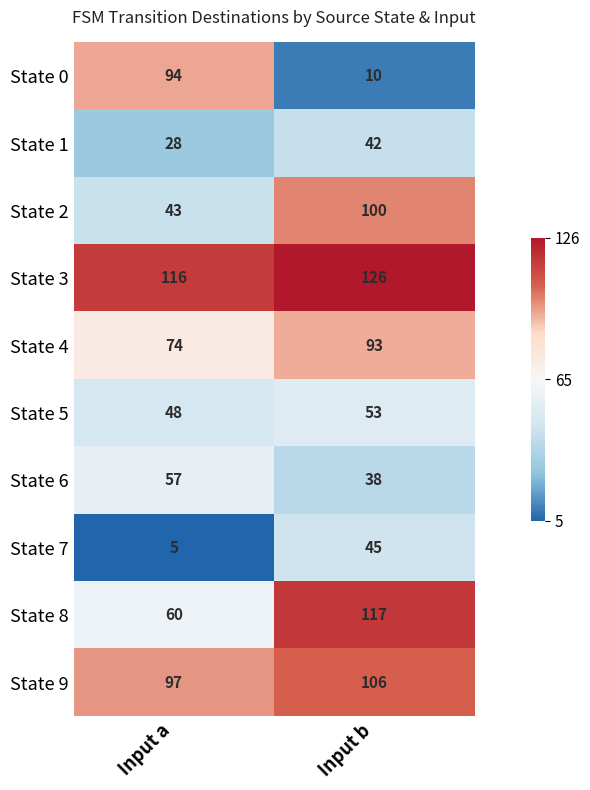

Which series has the widest spread of values?

State 0